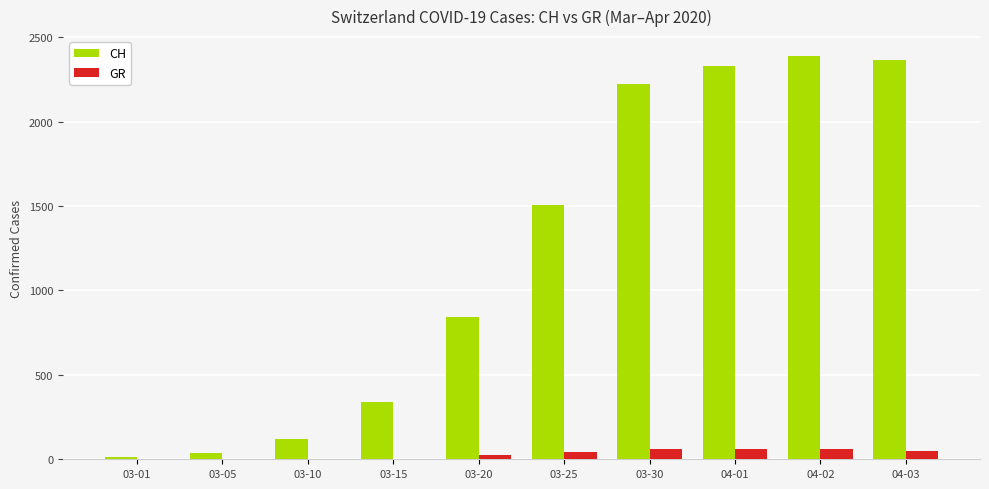

What is the maximum value shown in the chart?

2387